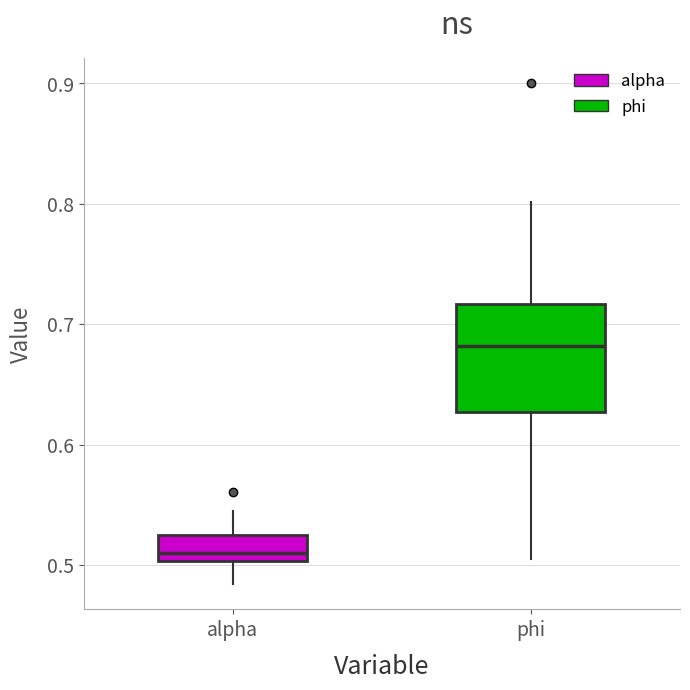

Reading left to right, transcribe this box plot: for each box, give where its median line is, the range the box spans, and where its two whiskers end, as read against the y-axis. The values are not printed on the chart, so give them approximately, as read against the axis.

alpha: median 0.51, box 0.50 to 0.52, whiskers 0.48 to 0.54
phi: median 0.68, box 0.63 to 0.72, whiskers 0.50 to 0.80